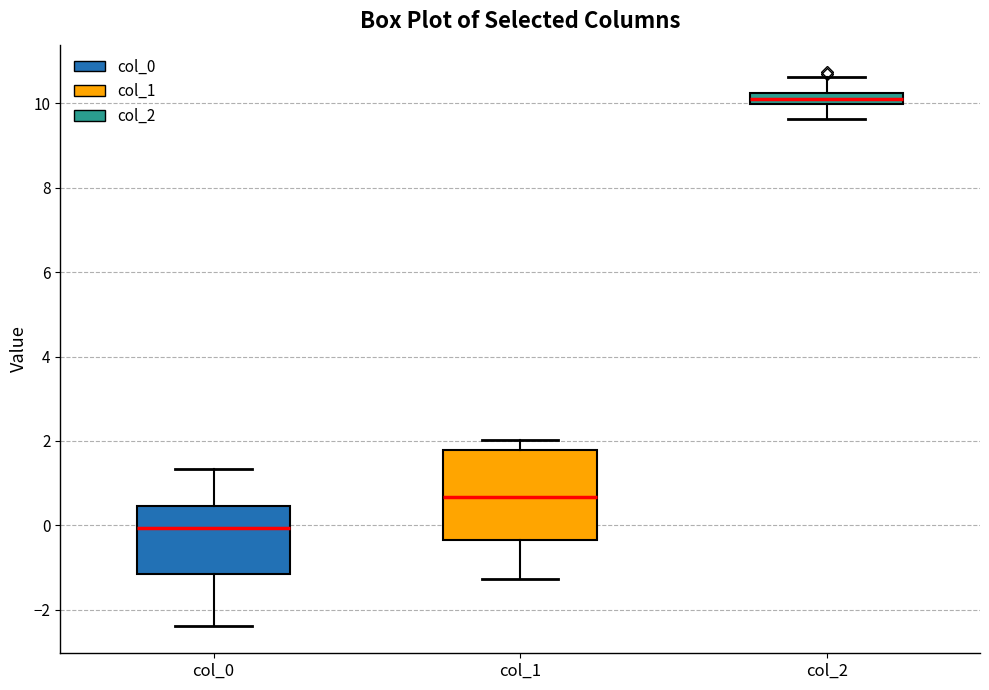

Which box is the tallest, from its lower edge to its upper edge?

col_1